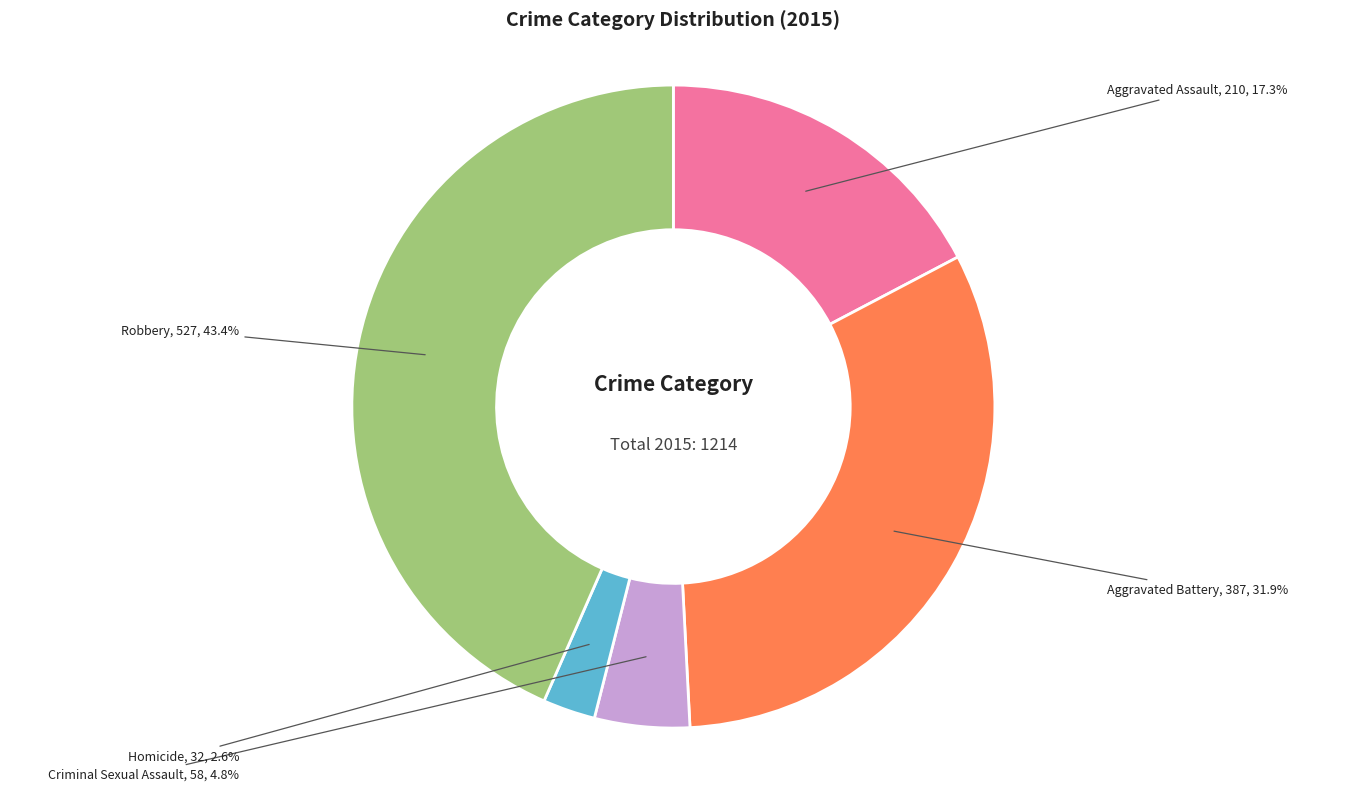

What percentage is the Aggravated Assault slice, to the nearest percent?

17%